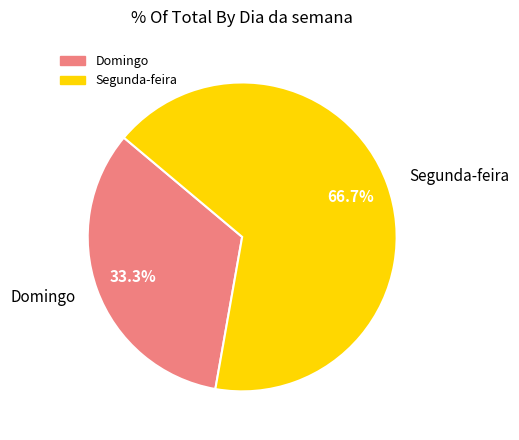

To the nearest percent, what portion does Segunda-feira represent?

67%